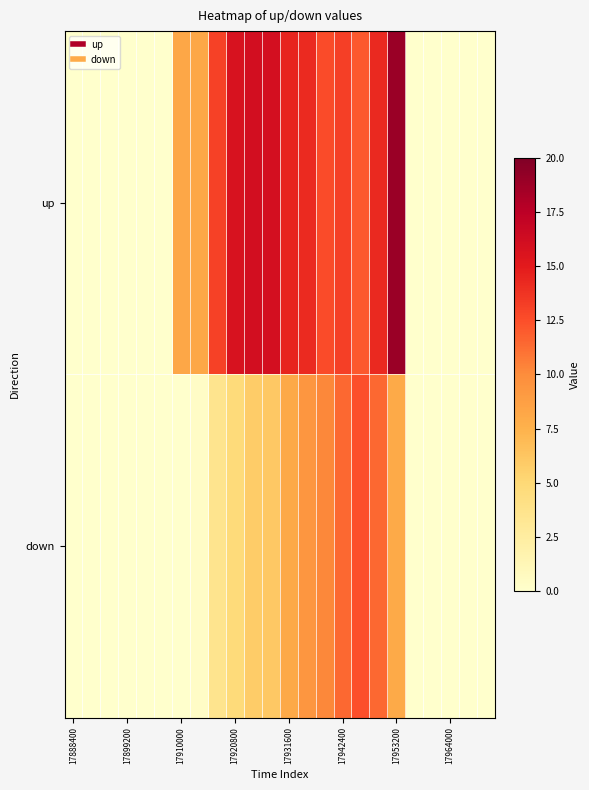

Which series has the widest spread of values?

up